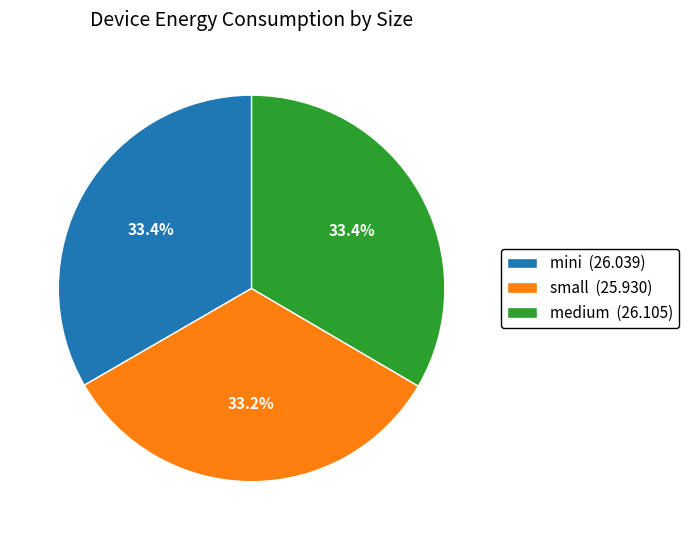

Combined, do small (25.930) and medium (26.105) account for over 50%?

Yes